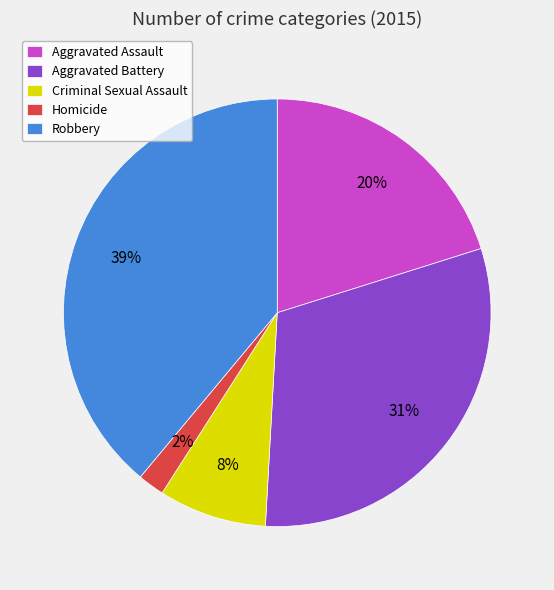

Is Homicide the majority of the pie?

No